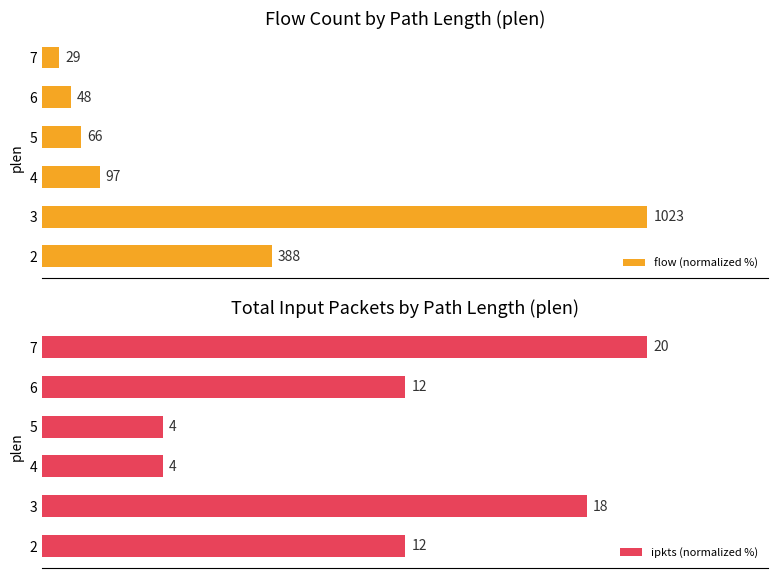

What is the lowest value of the flow (normalized %) series?

2.8